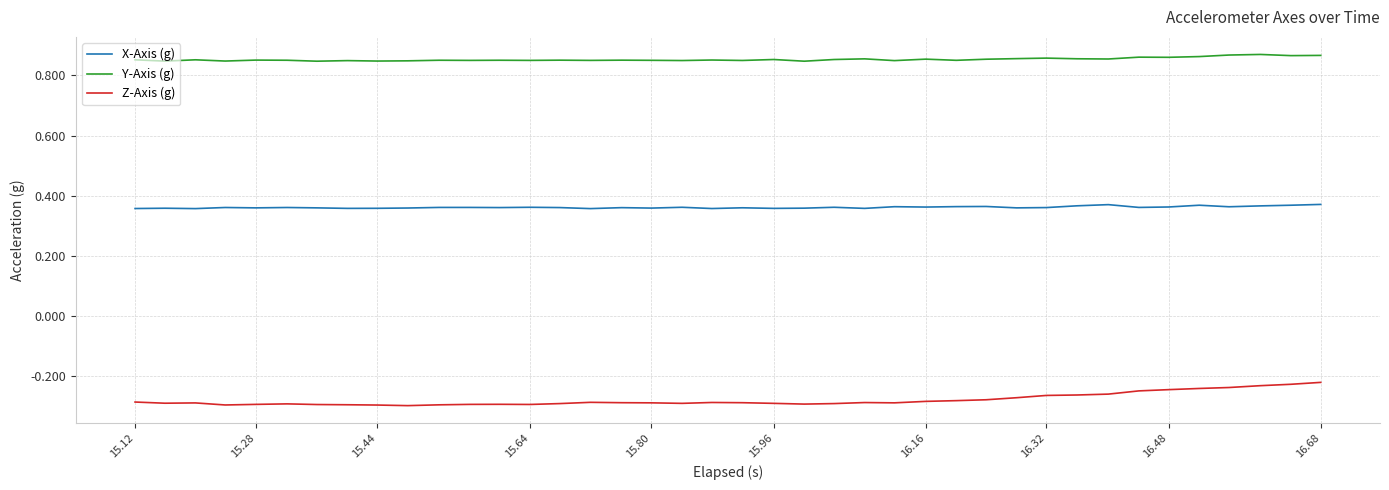

Which series has the largest total across all categories?

Y-Axis (g)